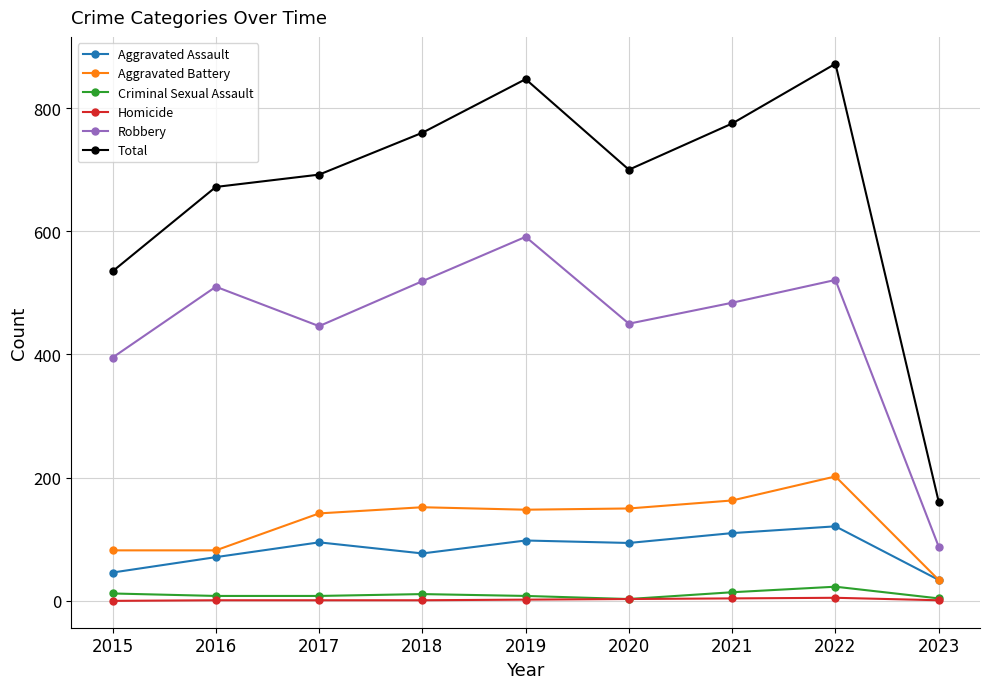

Where does the Aggravated Battery series first go above 148?

2018